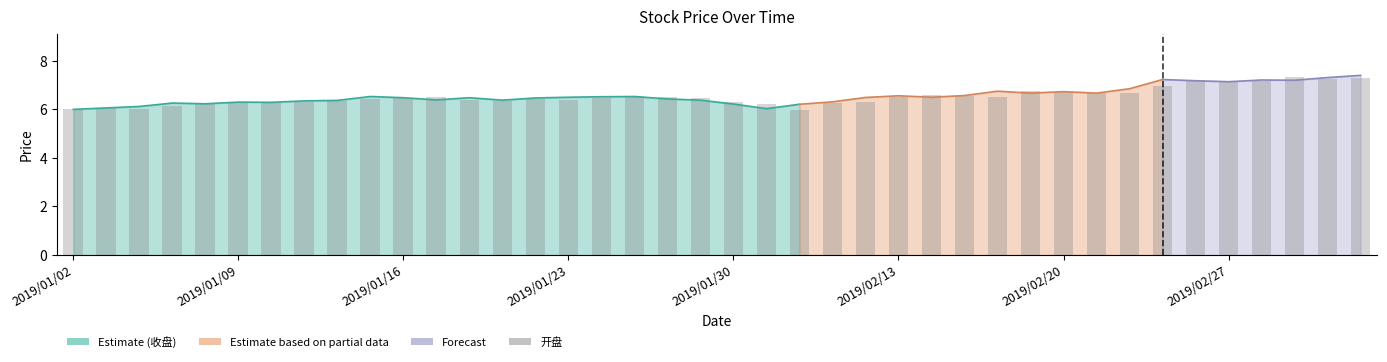

What is the change in value from 14 to 35?

+0.7